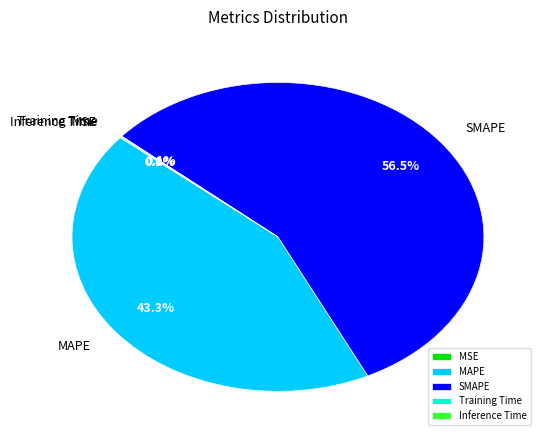

What is the smallest slice in the pie chart?

MSE